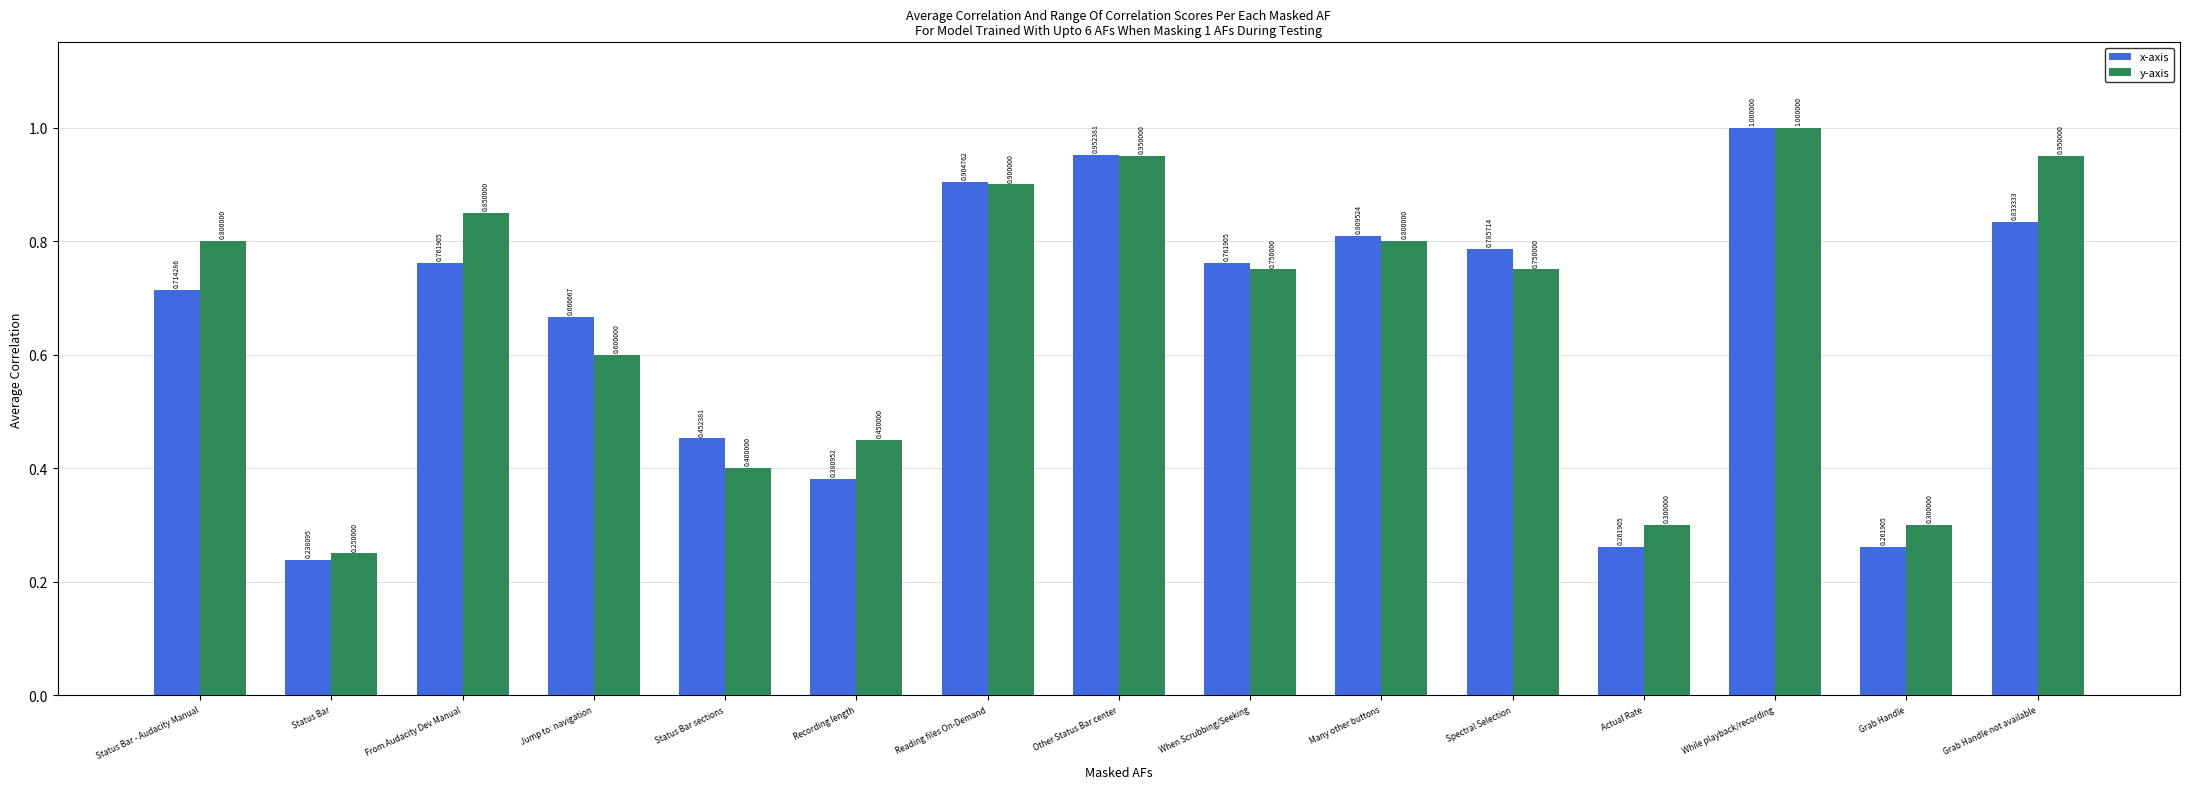

At which category is the sum across all series the highest?

While playback/recording